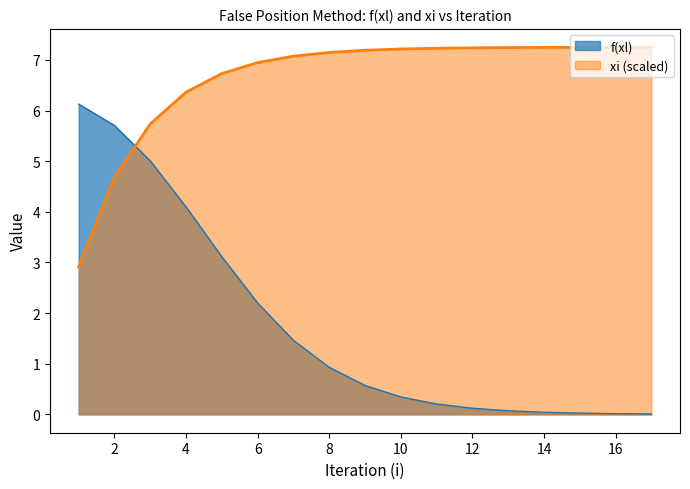

Reading right to left, transcribe all the data shown in this chart.

f(xl): 0.0	0.0	0.0	0.0	0.1	0.1	0.2	0.3	0.6	0.9	1.5	2.2	3.1	4.1	5.0	5.7	6.1
xi: 7.3	7.3	7.3	7.2	7.2	7.2	7.2	7.2	7.2	7.1	7.1	6.9	6.7	6.4	5.7	4.7	2.9